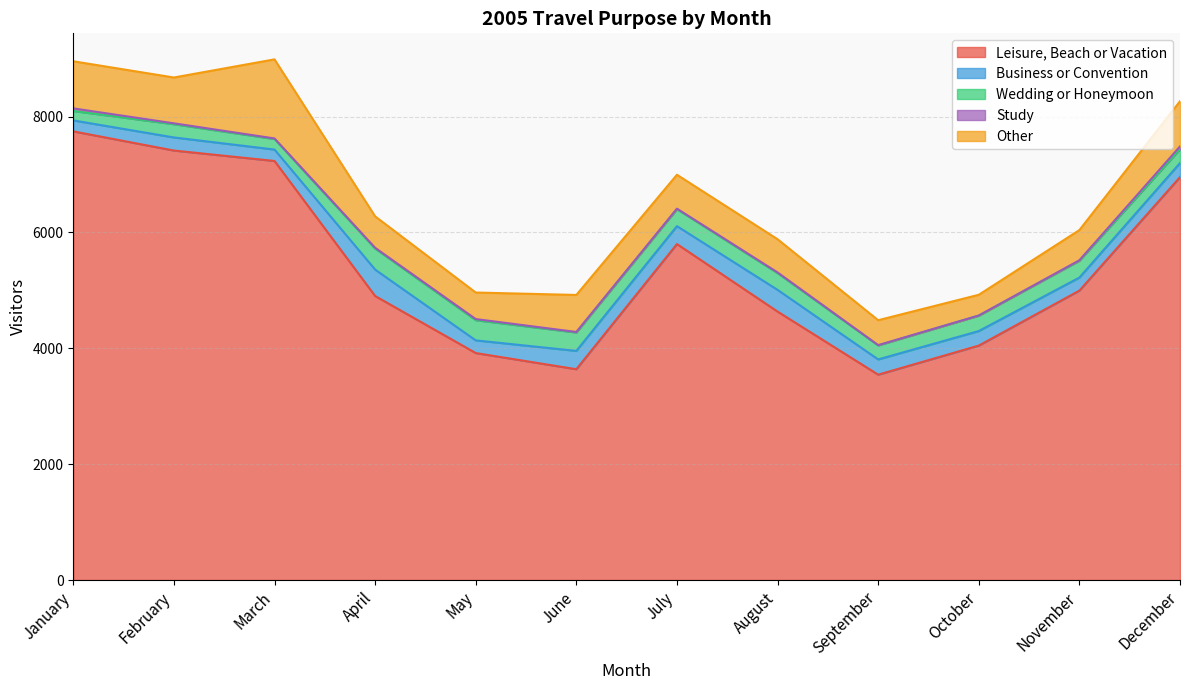

What is the total value across all series at July?

6996